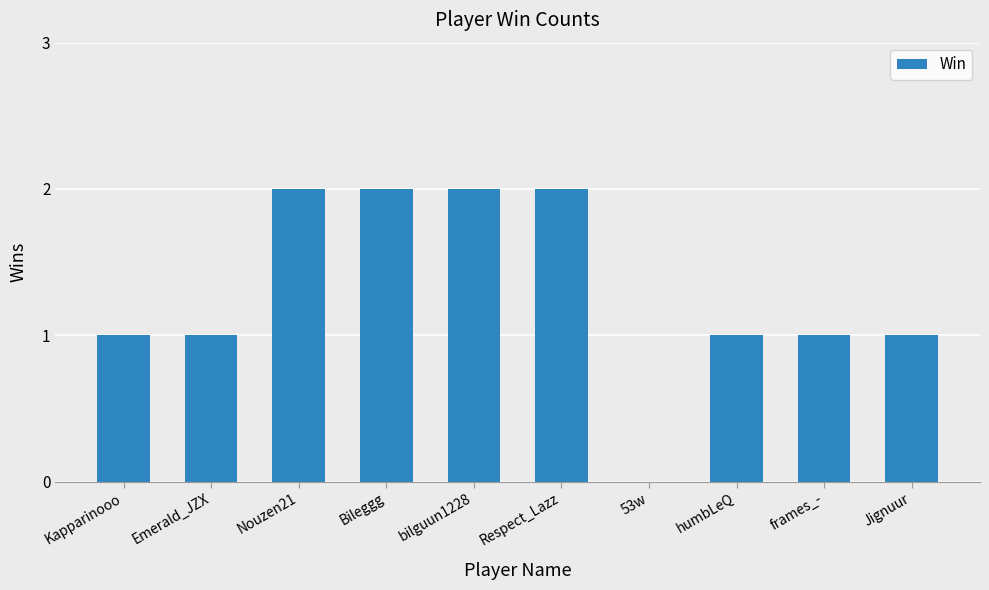

What is the ratio of the value at humbLeQ to the value at Respect_Lazz?

0.5